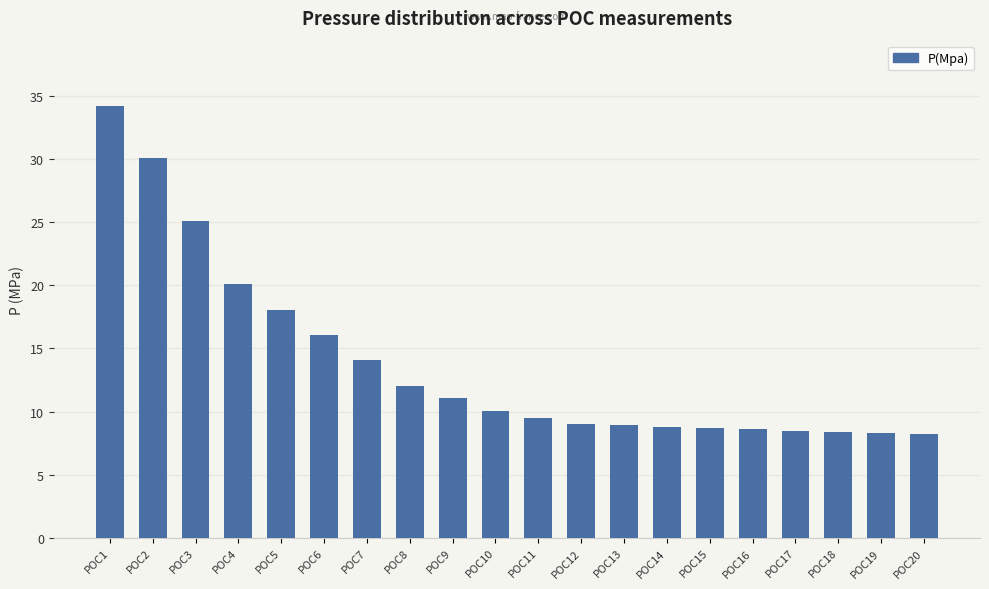

What is the ratio of the value at POC18 to the value at POC19?

1.0